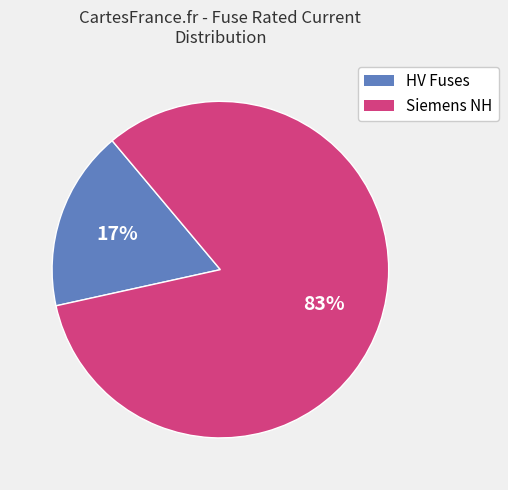

How many slices are in this pie chart?

2